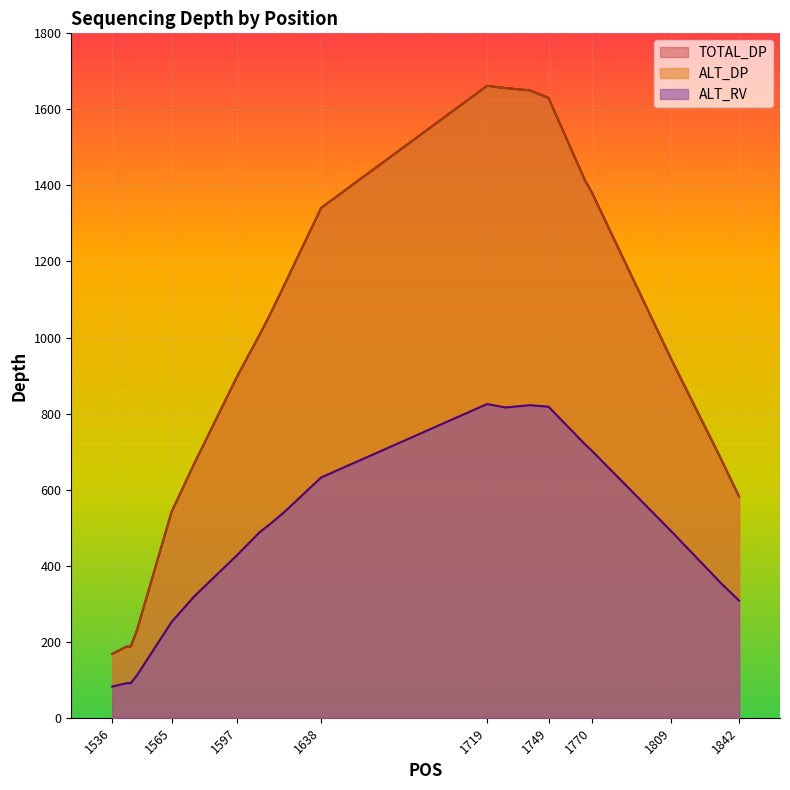

How many interior local valleys does the ALT_RV series have?

1